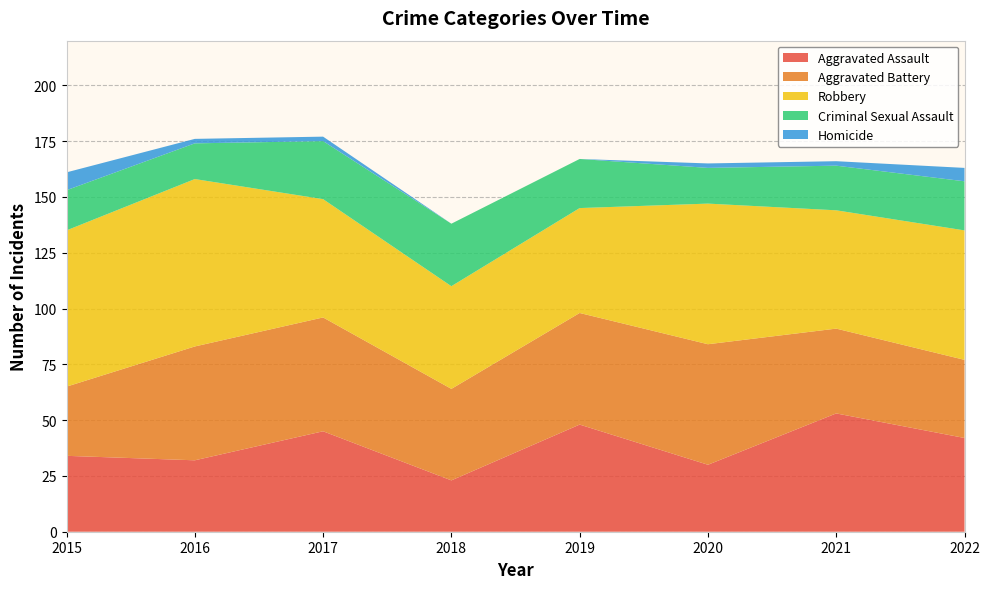

Reading left to right, transcribe all the data shown in this chart.

Aggravated Assault: 34	32	45	23	48	30	53	42
Aggravated Battery: 31	51	51	41	50	54	38	35
Robbery: 70	75	53	46	47	63	53	58
Criminal Sexual Assault: 18	16	26	28	22	16	20	22
Homicide: 8	2	2	0	0	2	2	6